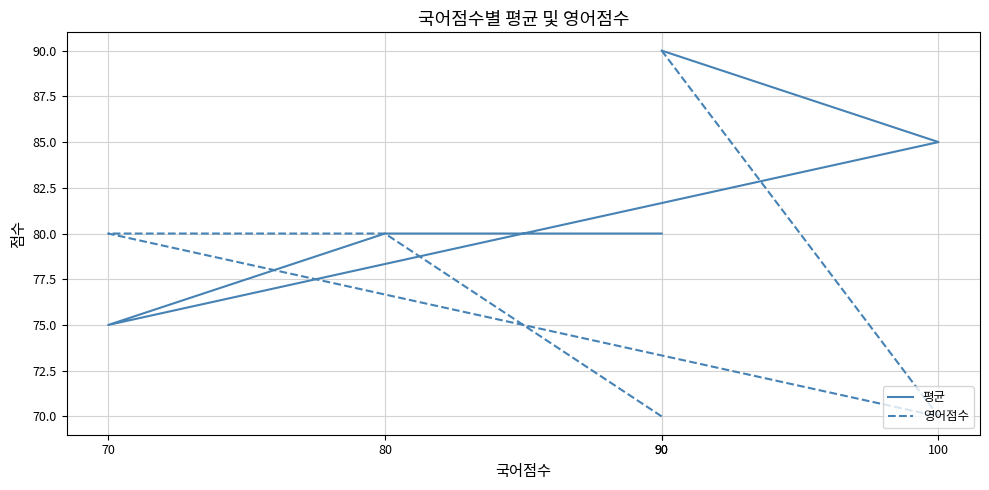

List the series in order of their overall mean, lowest first.

영어점수, 평균